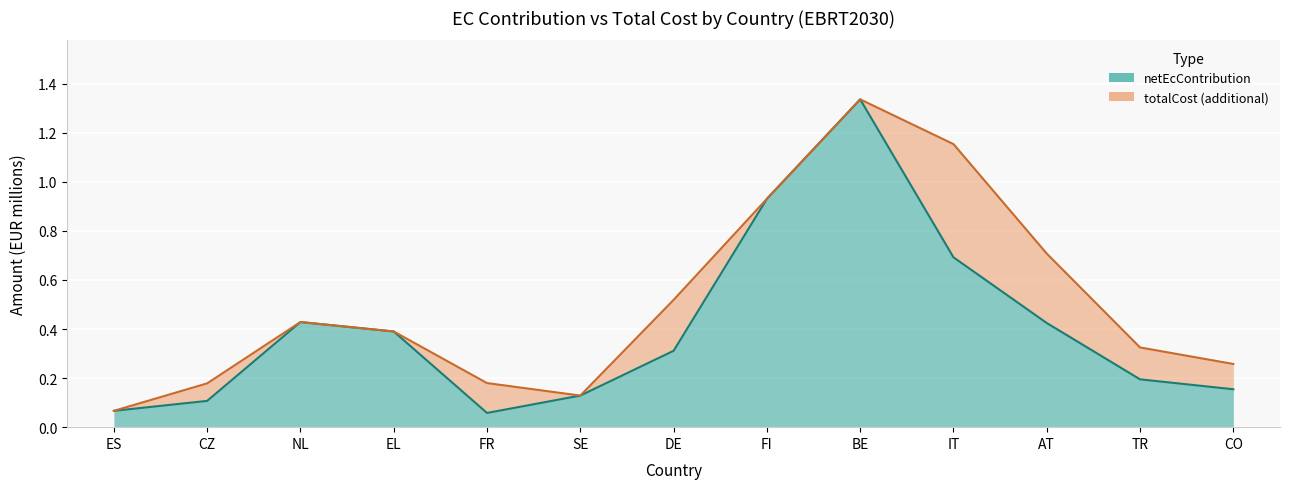

What is the sum of the netEcContribution values at CO and AT?

0.6